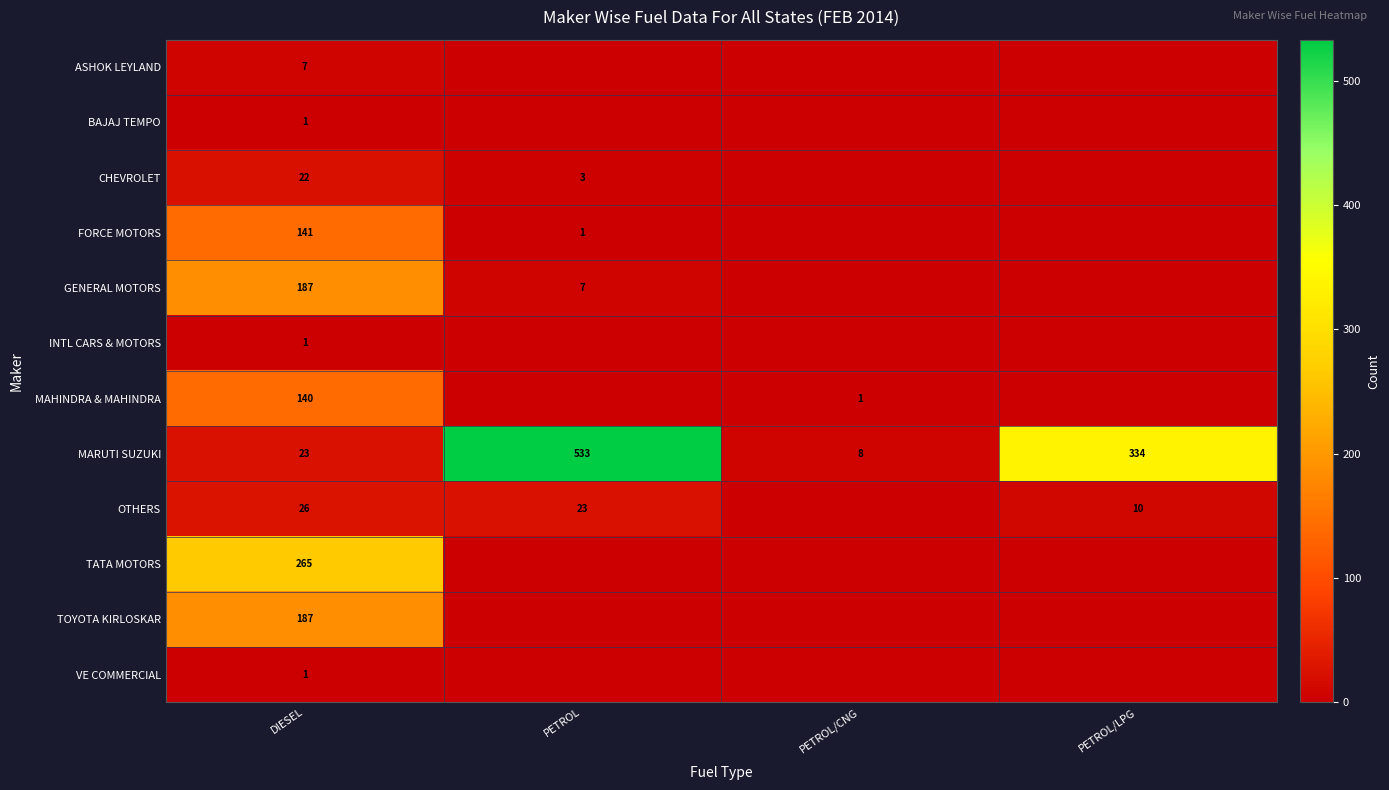

Which category has the highest value in the MARUTI SUZUKI series?

PETROL